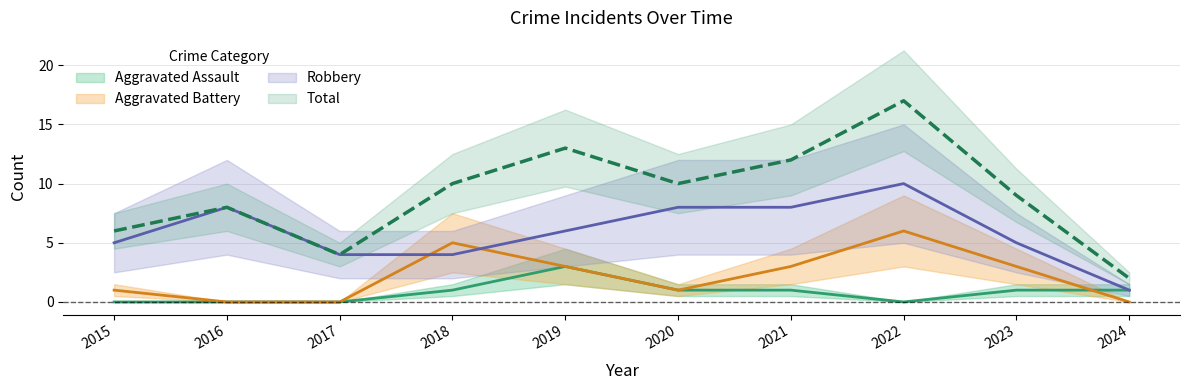

The value of Aggravated Battery at 2023 is 1. True or false?

False